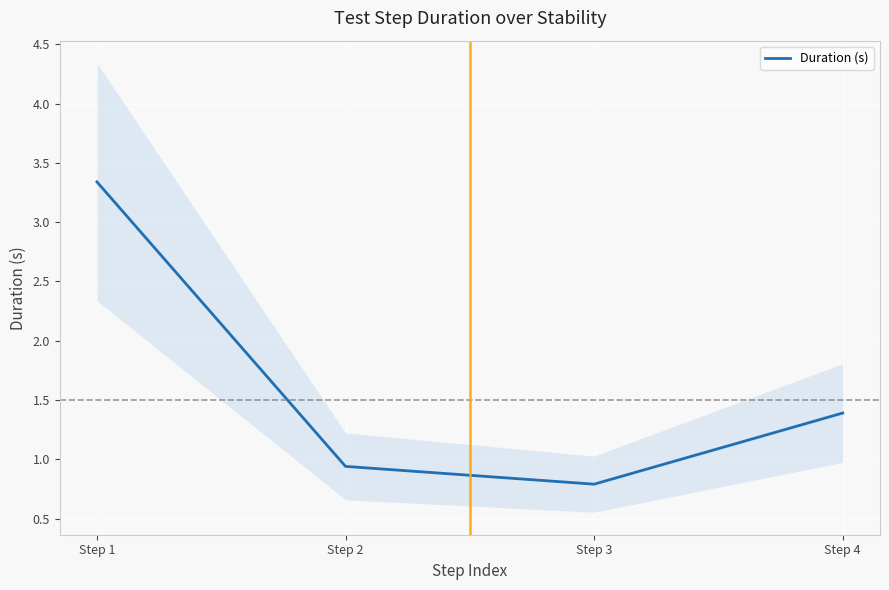

Where is the first local minimum?

Step 3